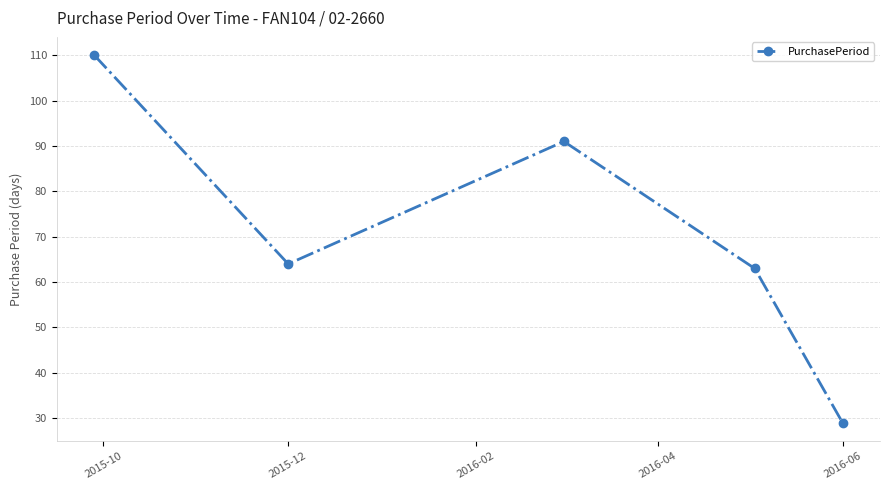

How many data points are less than 64?

2